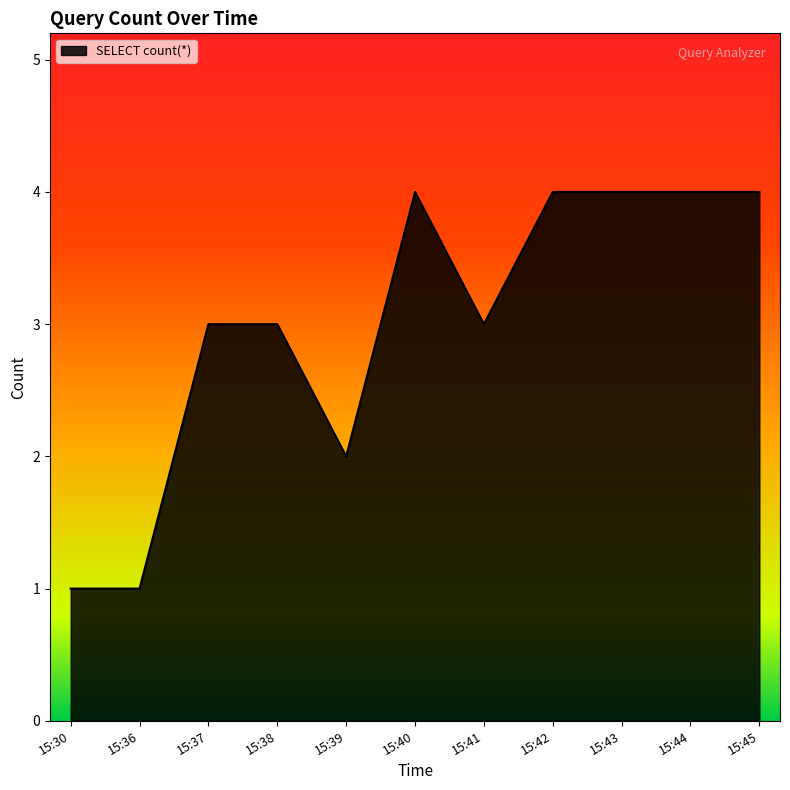

True or false: the data shows 3 at 15:37.

True